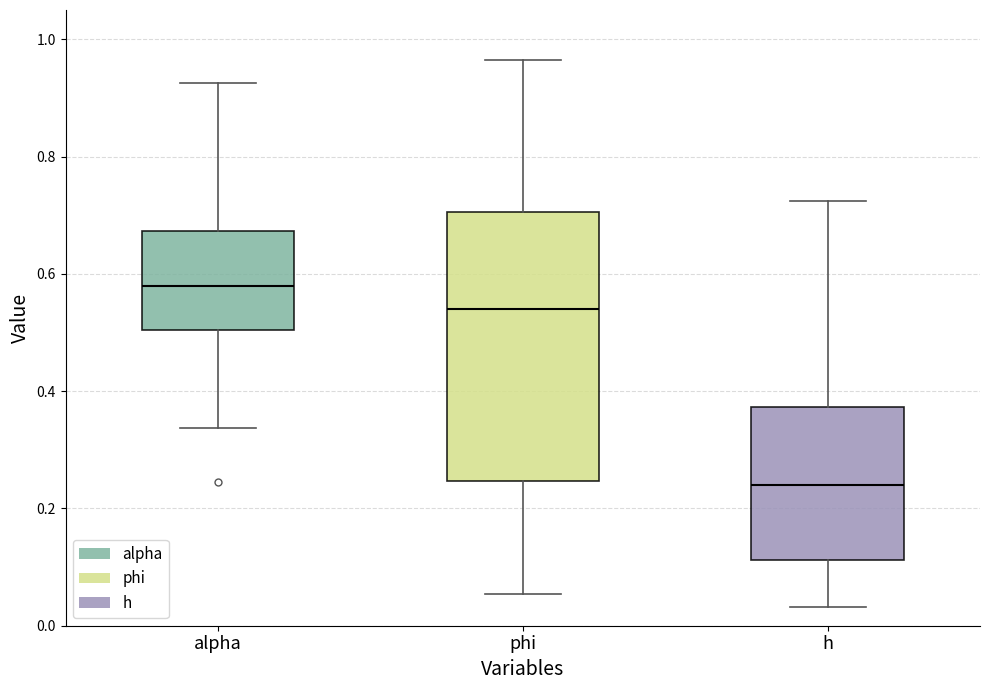

Reading left to right, read every box against the y-axis: the position of its median line, the range the box covers, and the ends of its whiskers. The values are not printed on the chart, so give them approximately, as read against the axis.

alpha: median 0.58, box 0.50 to 0.68, whiskers 0.34 to 0.92
phi: median 0.54, box 0.24 to 0.70, whiskers 0.06 to 0.96
h: median 0.24, box 0.12 to 0.38, whiskers 0.04 to 0.72